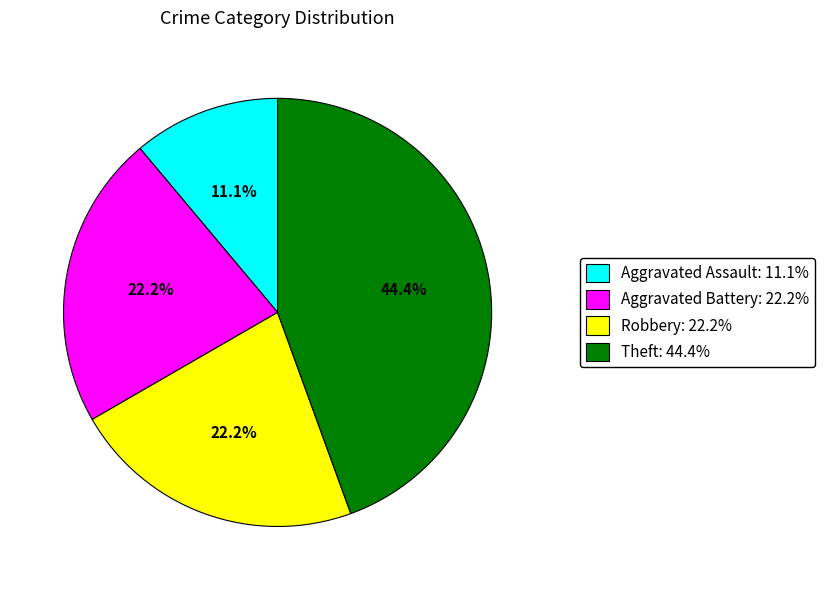

How much of the chart is everything except Theft?

55.6%